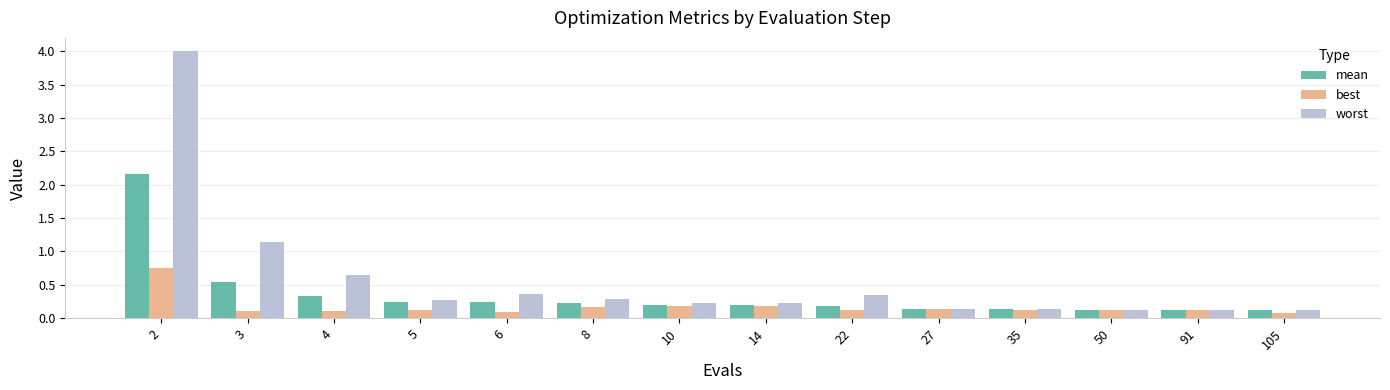

What is the maximum value for mean?

2.2